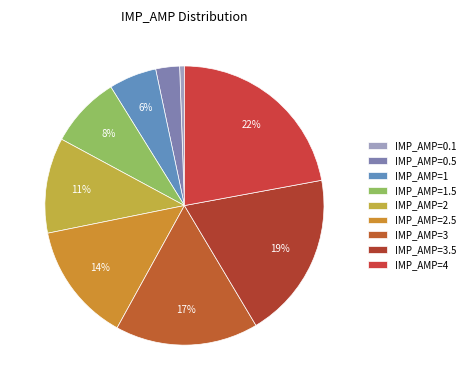

How many slices are in this pie chart?

9